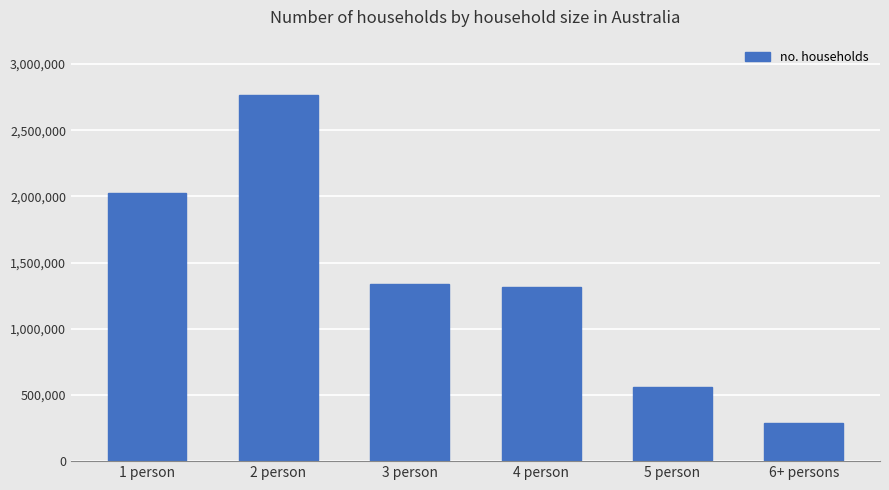

Approximately how many times larger is the value at 3 person compared to 1 person?

0.7